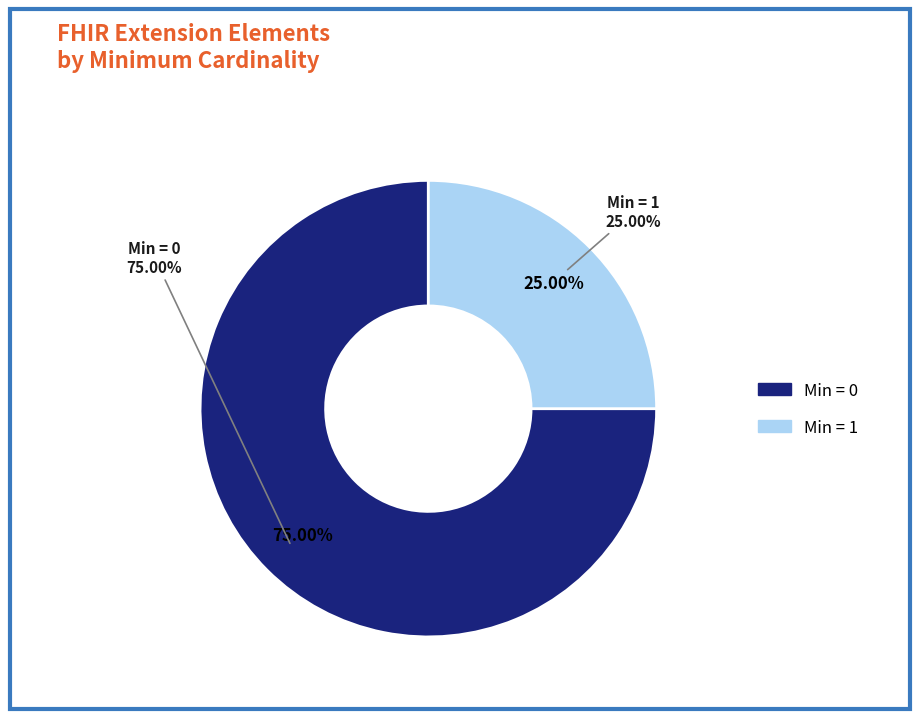

What is the majority slice?

Extension.url